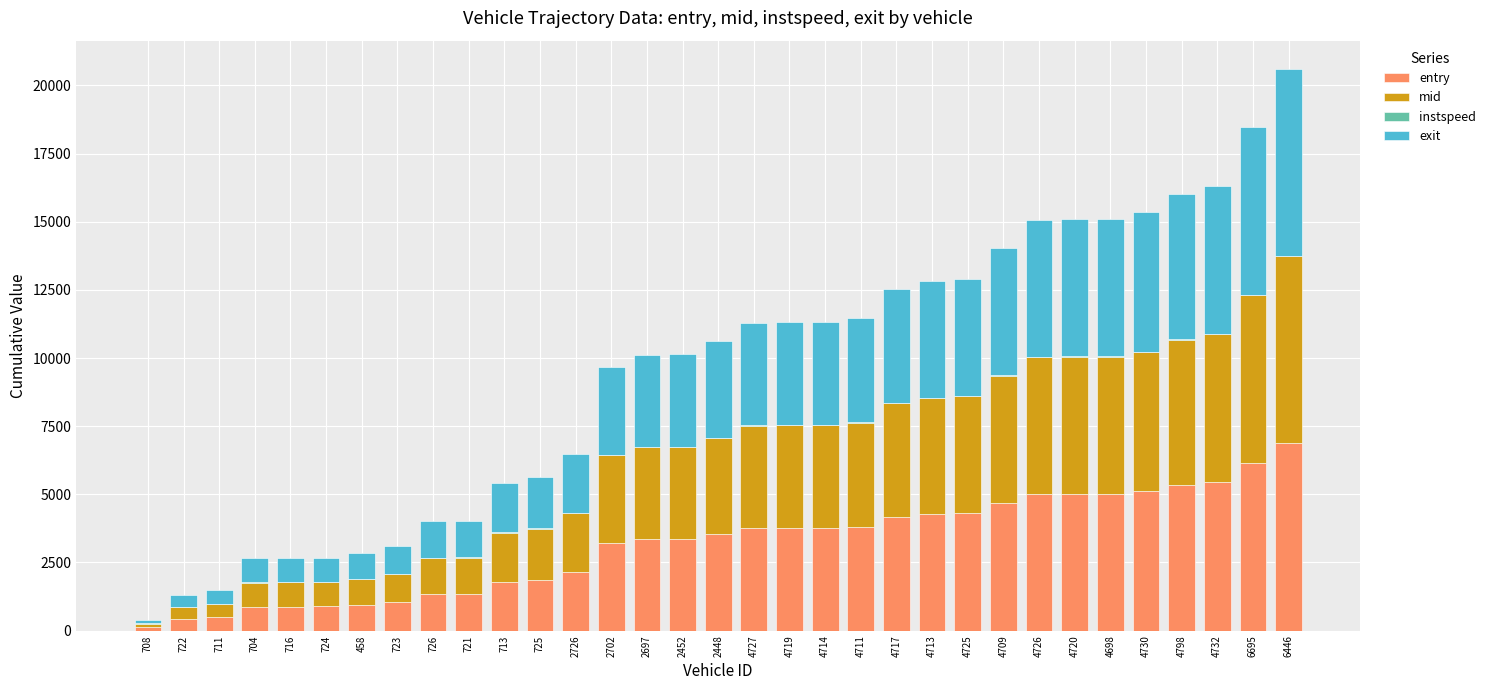

At which label does entry reach its peak?

6446